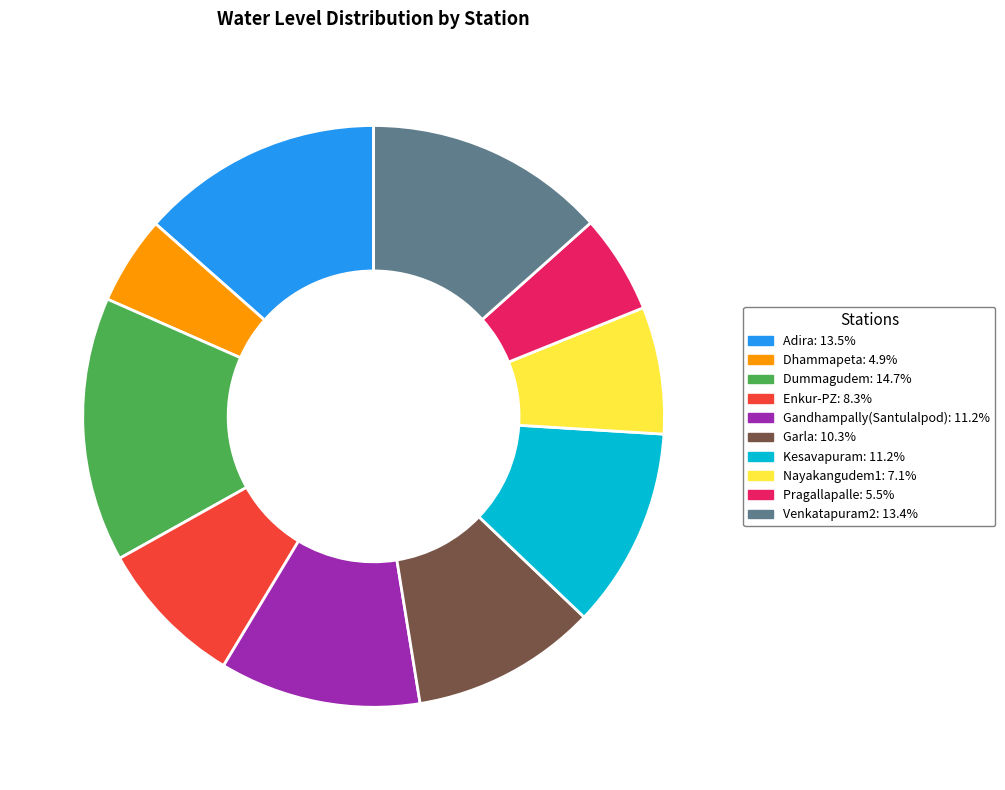

Which slice is the smallest?

Dhammapeta